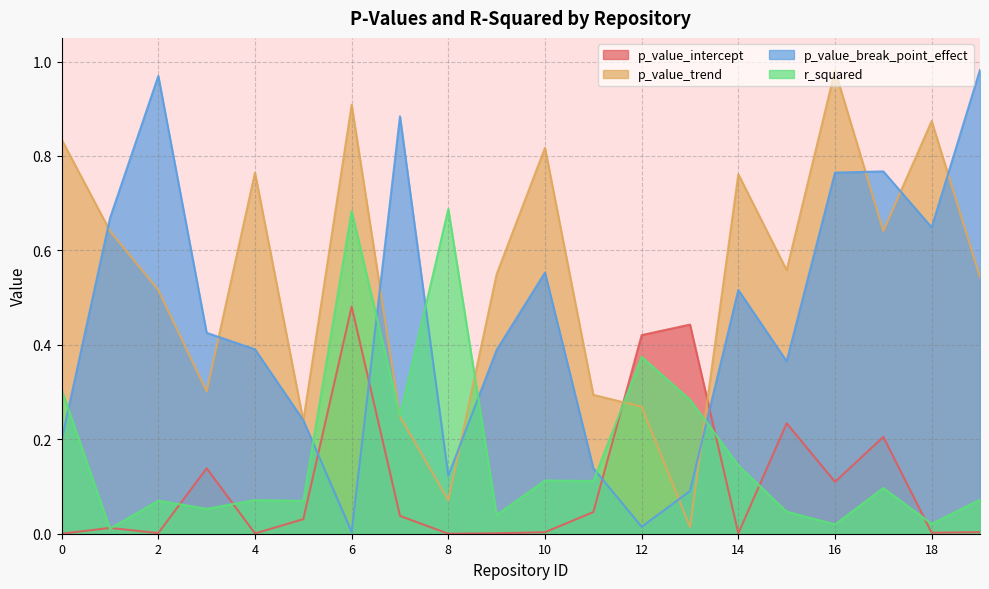

How many series are shown in this chart?

4